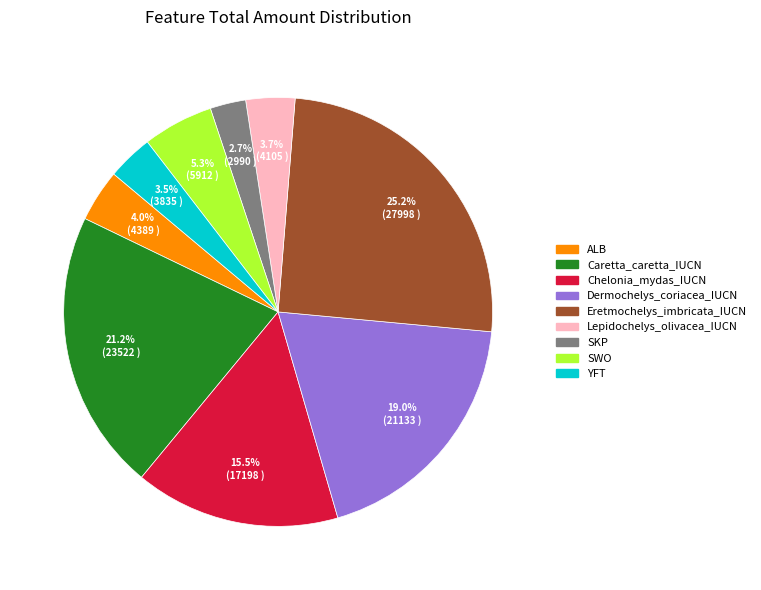

Which slice is the smallest?

SKP